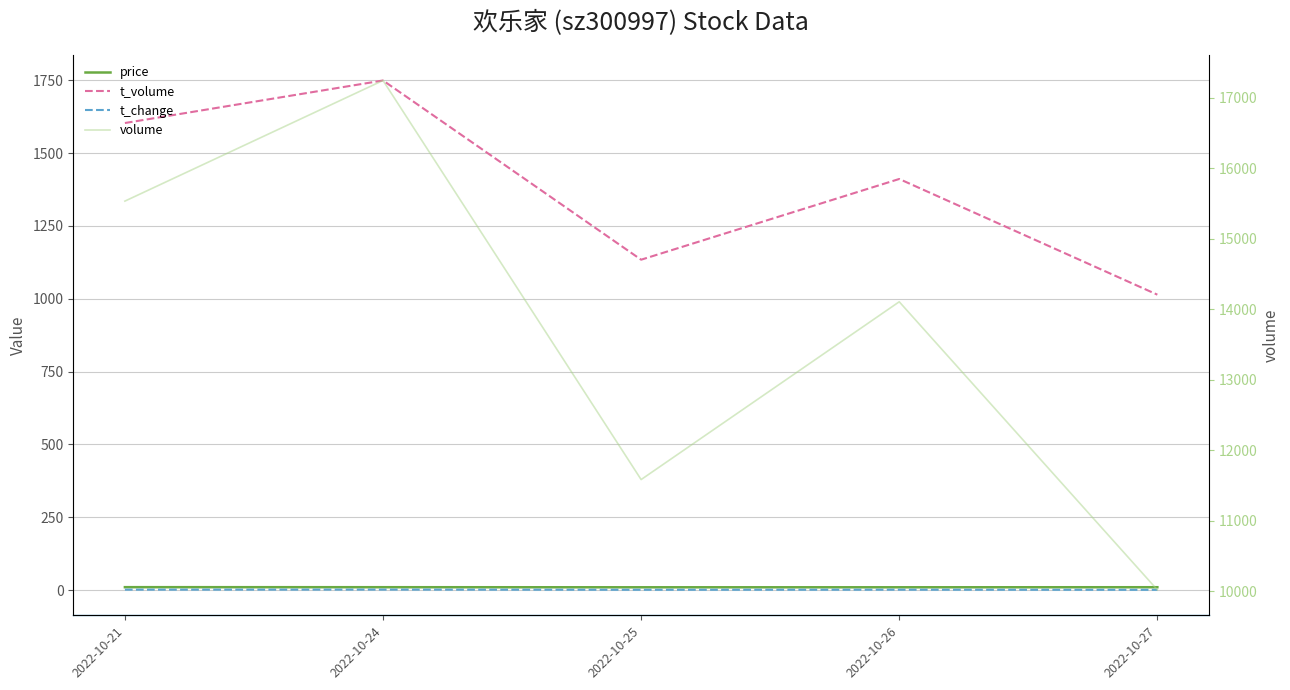

Reading left to right, list all the values displayed in this chart.

price: 2022-10-21=10.3	2022-10-24=10.1	2022-10-25=9.8	2022-10-26=9.9	2022-10-27=10.1
t_volume: 2022-10-21=1603.0	2022-10-24=1749.0	2022-10-25=1134.0	2022-10-26=1411.0	2022-10-27=1014.0
t_change: 2022-10-21=1.7	2022-10-24=1.9	2022-10-25=1.3	2022-10-26=1.6	2022-10-27=1.1
volume: 2022-10-21=15535.0	2022-10-24=17246.0	2022-10-25=11585.0	2022-10-26=14107.0	2022-10-27=10021.0